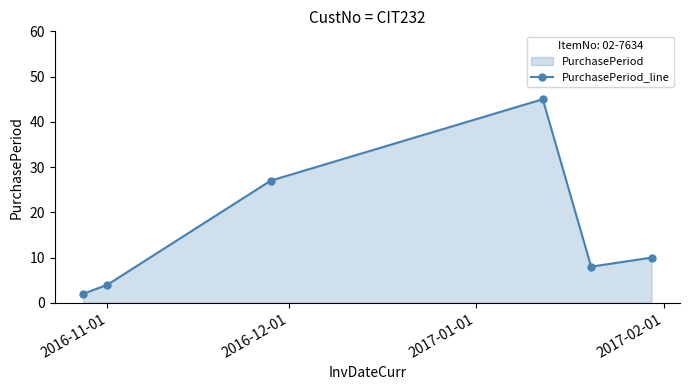

What is the difference between the maximum and minimum values?

43